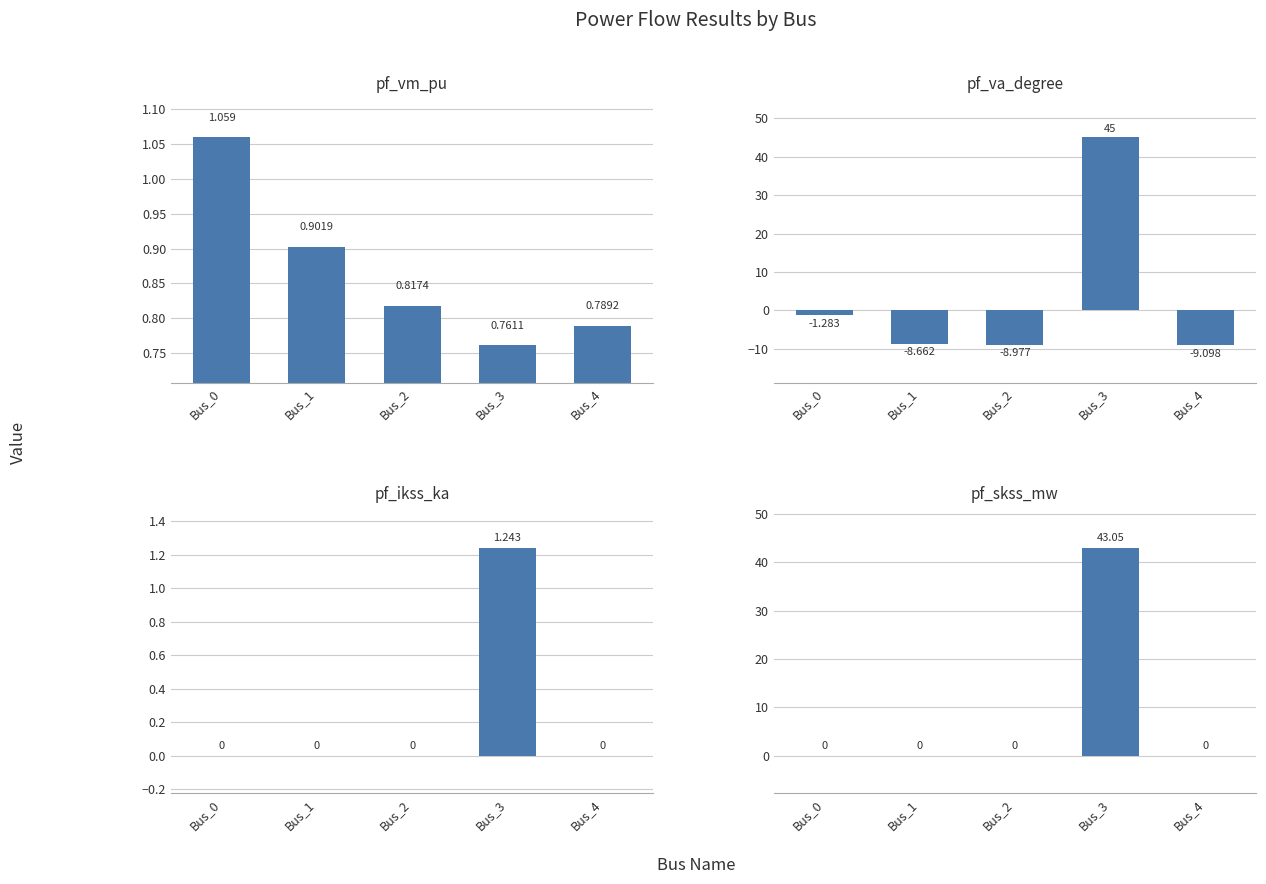

Is it true that pf_ikss_ka equals 0.4 at Bus_3?

False